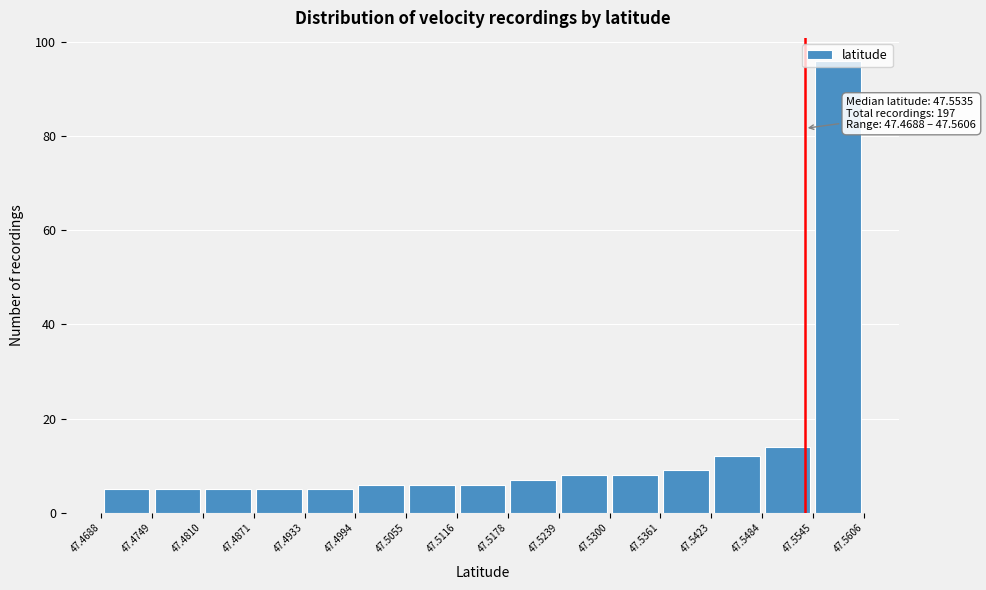

Which range on the x-axis has the tallest bar?

47.5545 to 47.5606